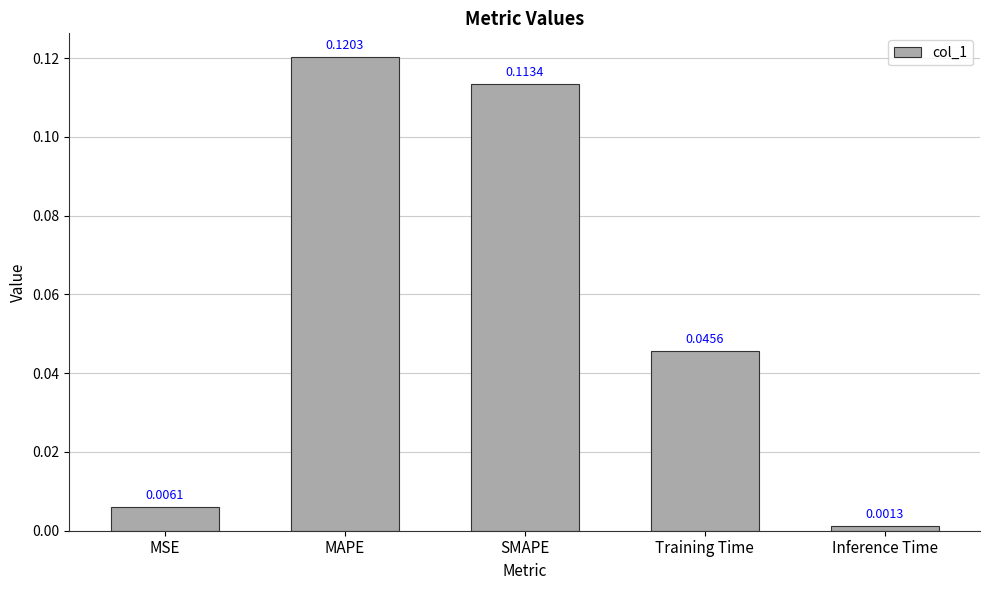

Which category has the highest value across all series?

MAPE